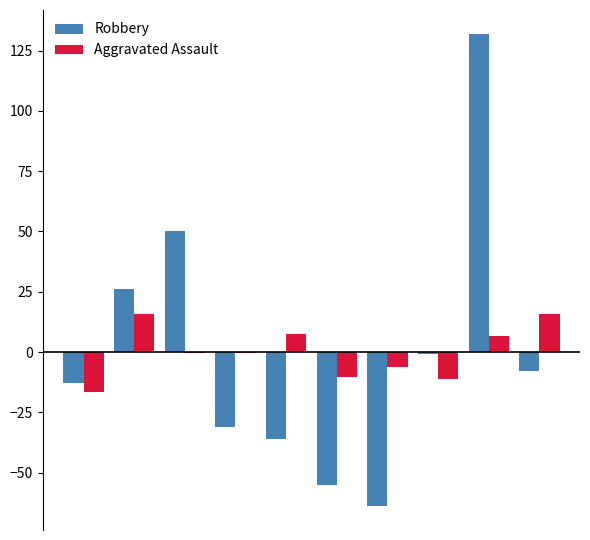

How many groups of bars are there?

10